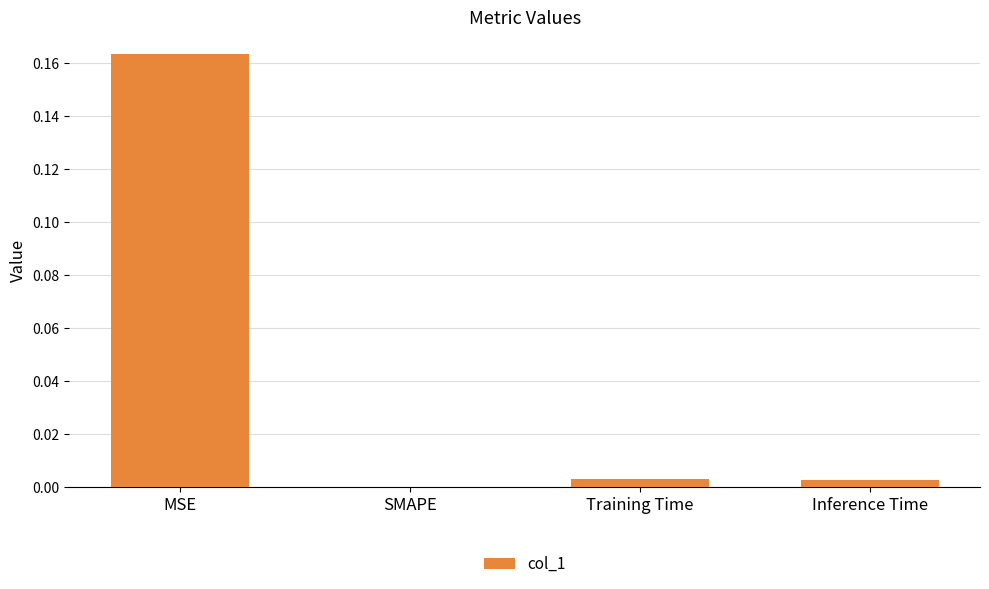

The chart shows a value of 0.1 at SMAPE. True or false?

False